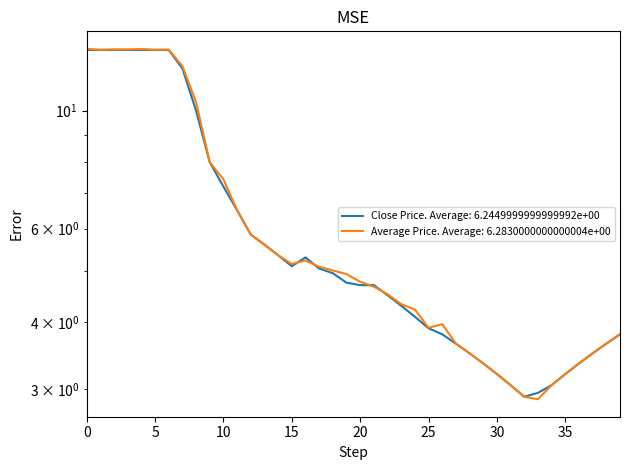

True or false: Average Price has a value of 2.2 at 2015-01-30.

False